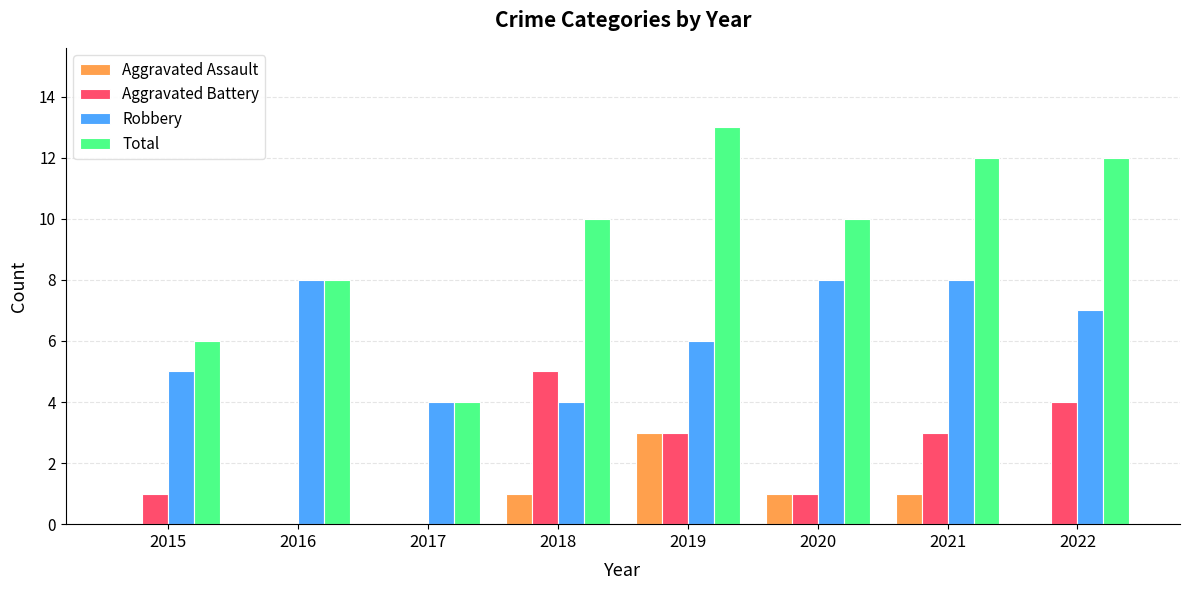

How many data points does each series have?

8